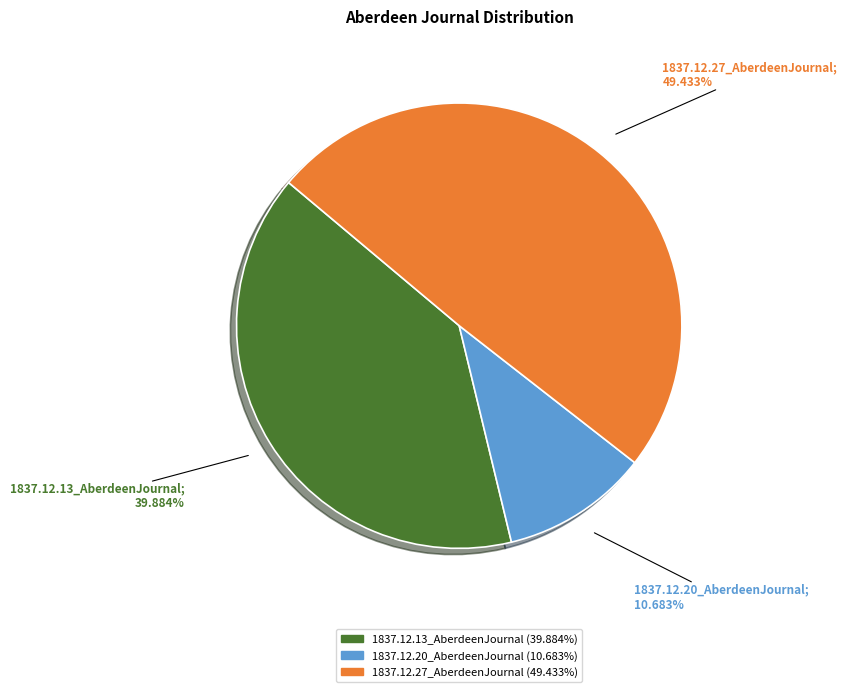

How many segments does this pie chart have?

3